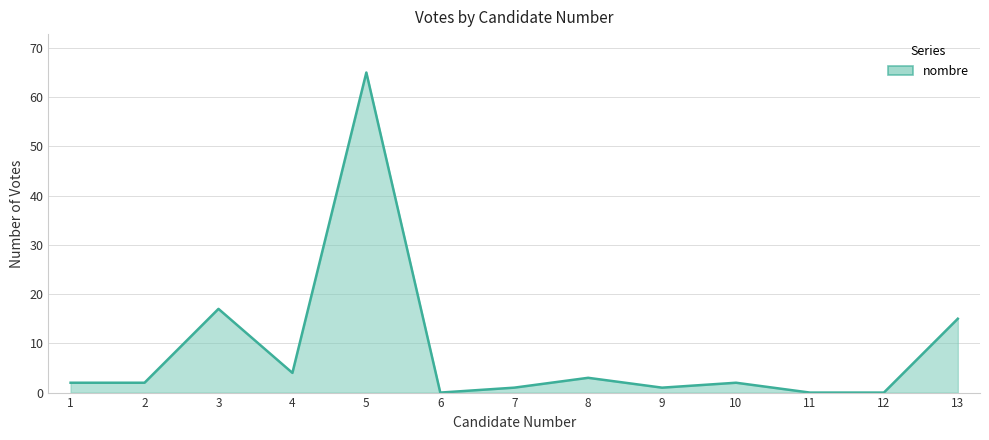

Reading left to right, what are all the values shown in this chart?

1=2	2=2	3=17	4=4	5=65	6=0	7=1	8=3	9=1	10=2	11=0	12=0	13=15